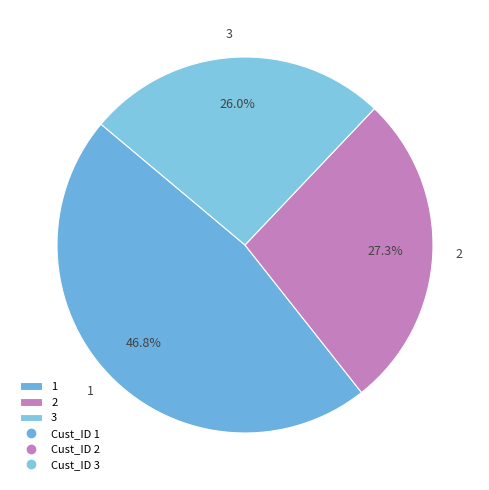

Combined, do 3 and 2 account for over 50%?

Yes